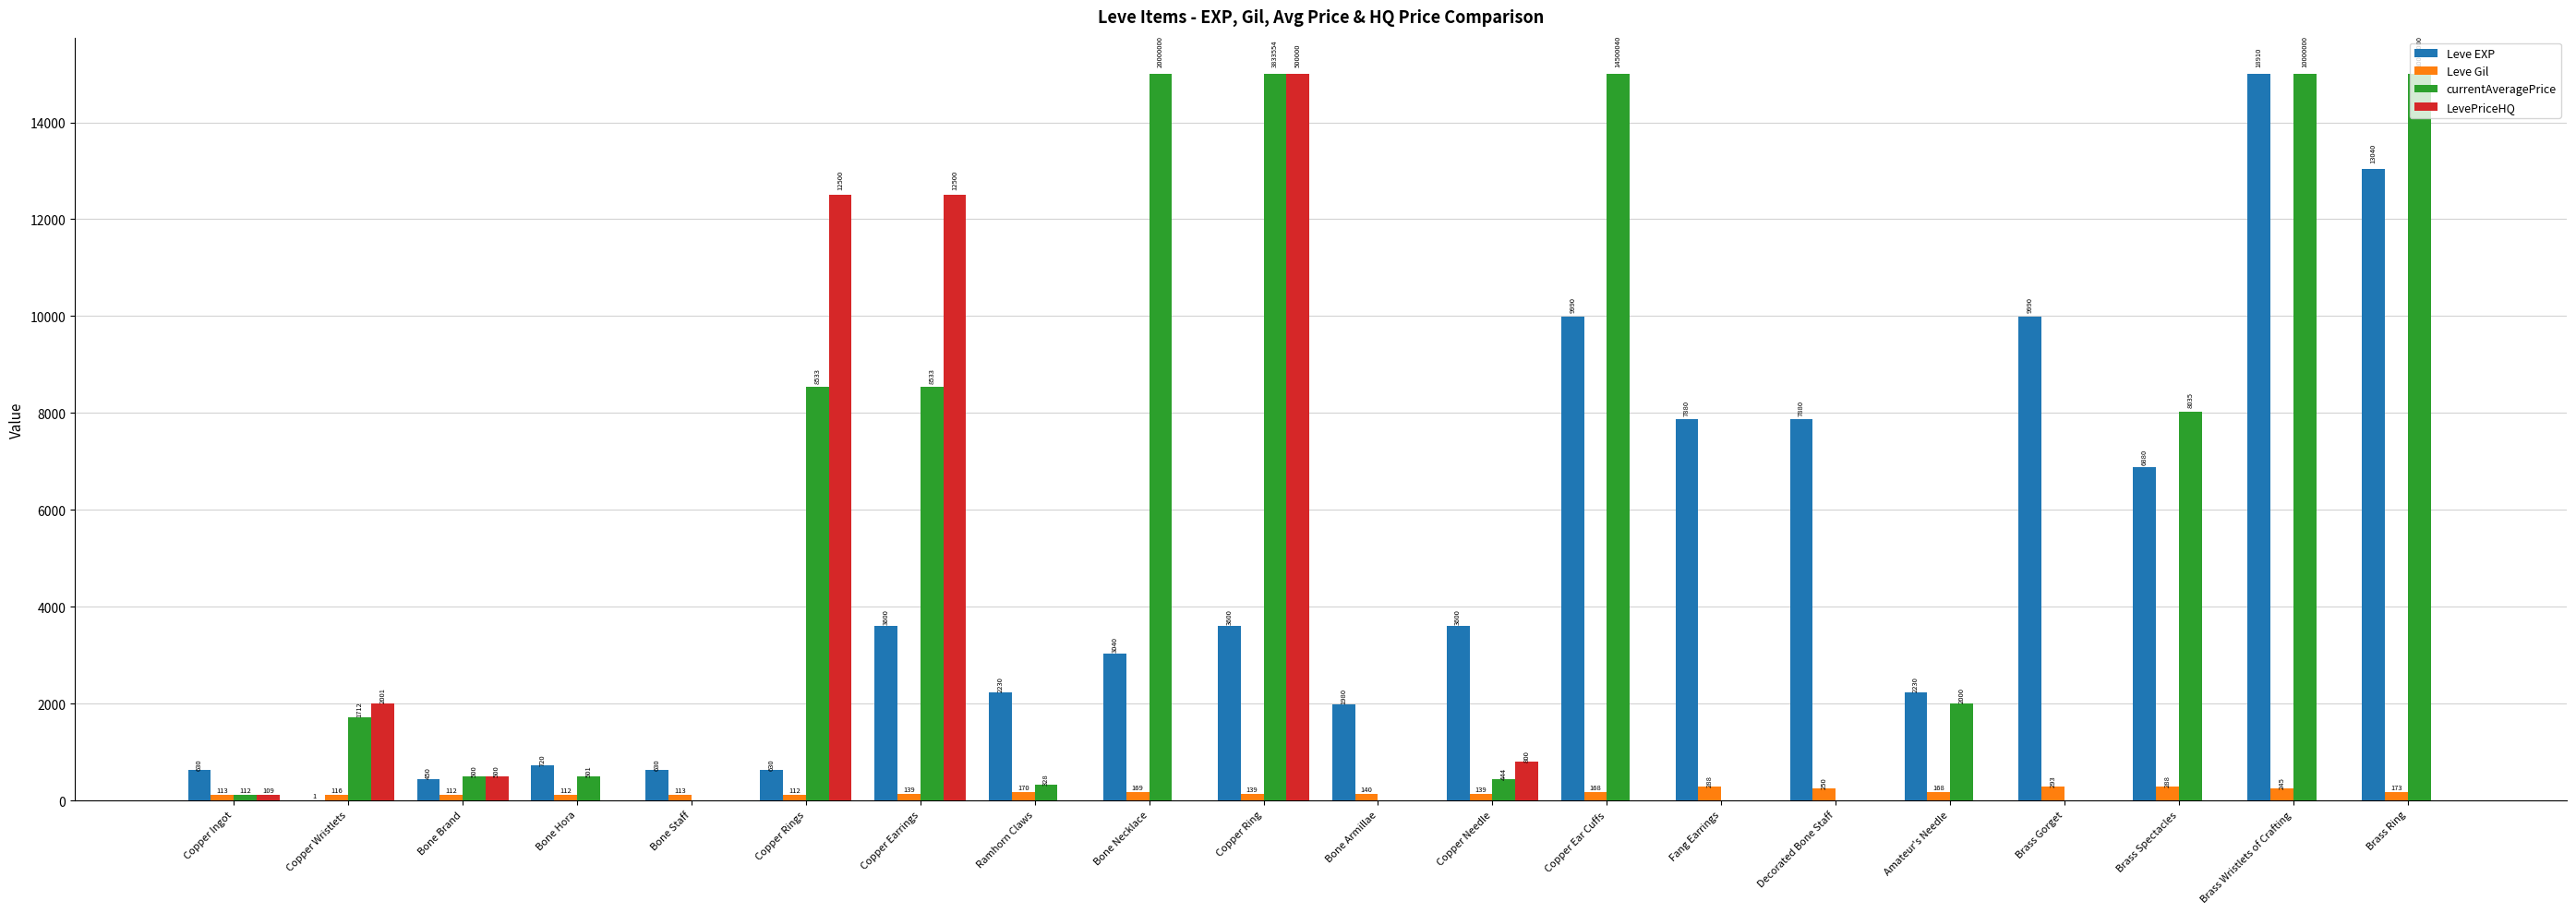

The value of Leve Gil at Bone Armillae is 140.0. True or false?

True